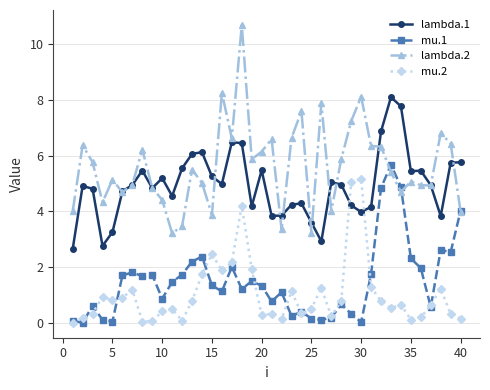

Which series has the widest spread of values?

lambda.2